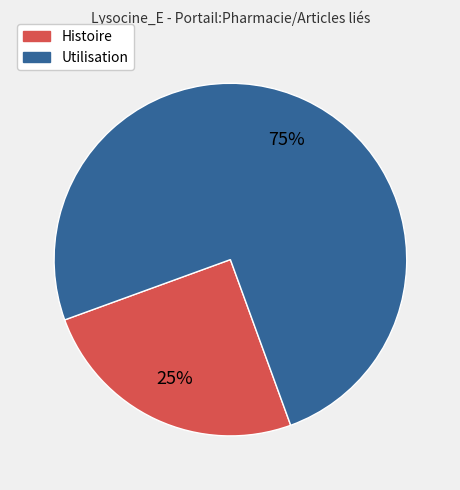

Rank the categories by value from highest to lowest.

Utilisation, Histoire